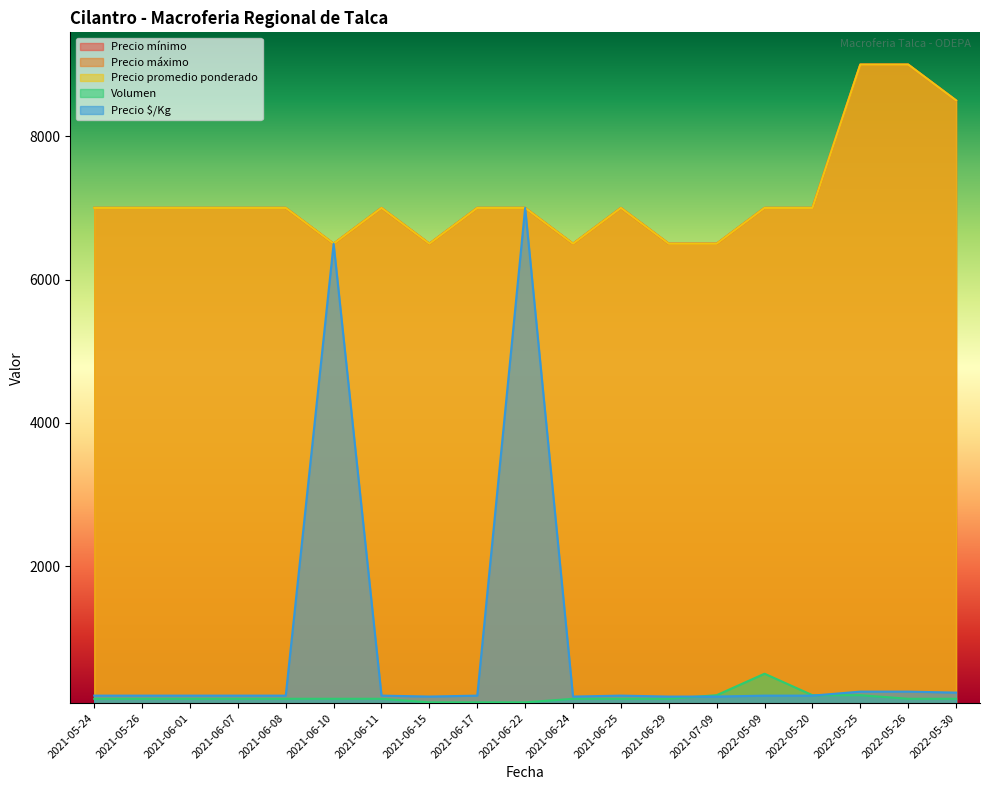

Which series has the largest total across all categories?

Precio mínimo